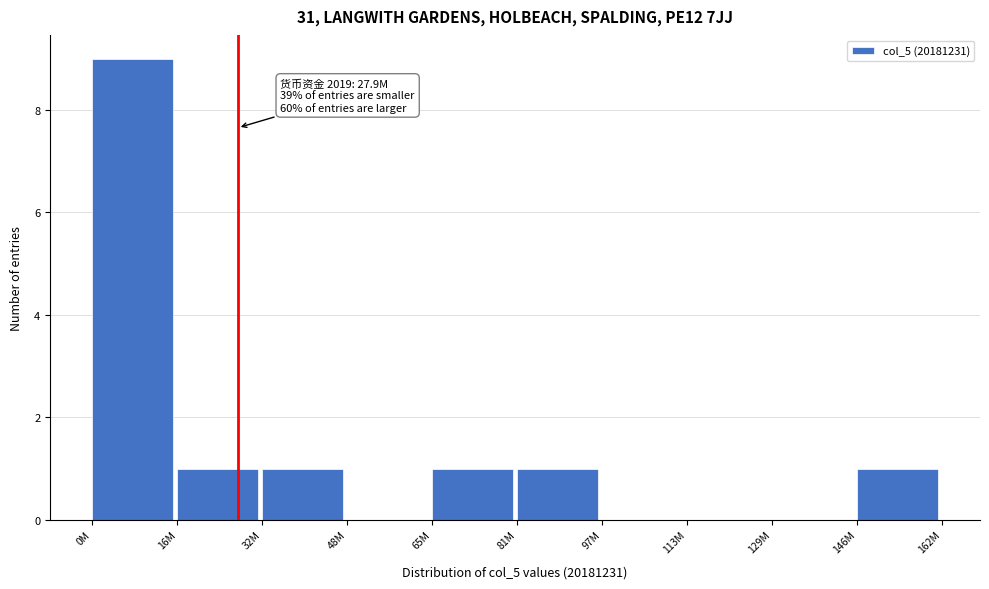

Reading left to right, extract all data points from this chart.

0M=9	16M=1	32M=1	48M=0	65M=1	81M=1	97M=0	113M=0	129M=0	146M=1